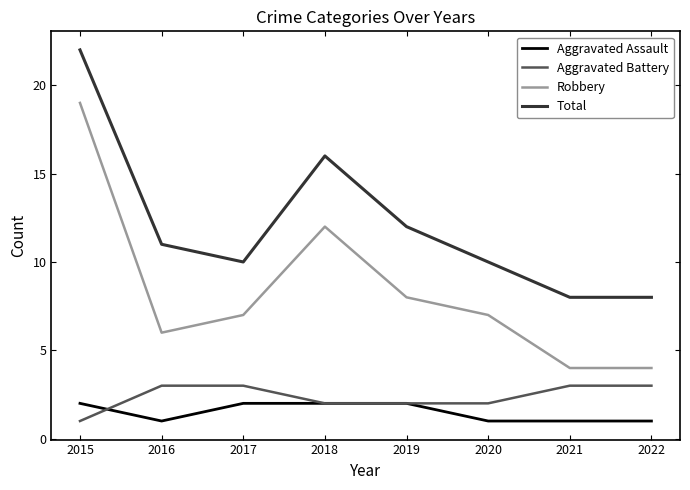

Count the number of categories in the chart.

8